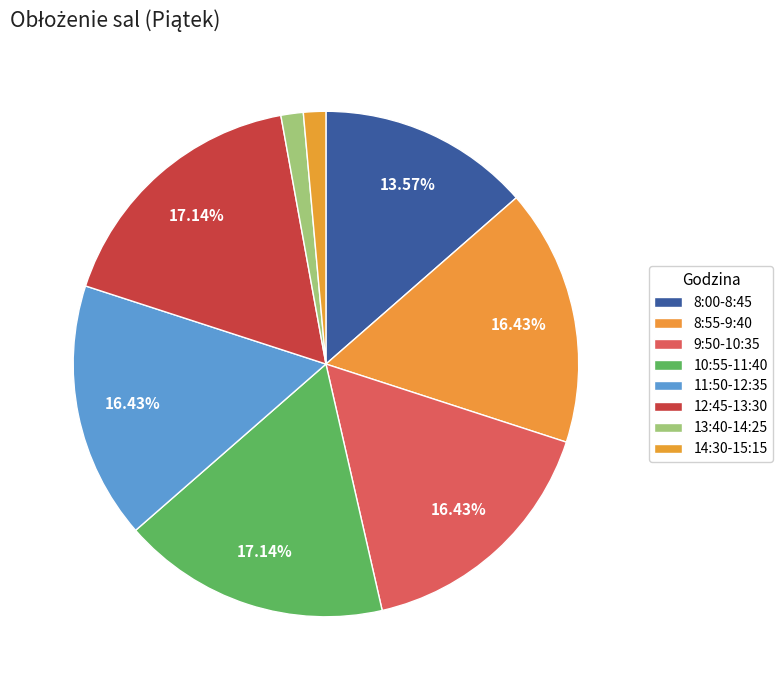

Is there any slice that represents more than half of the pie?

No